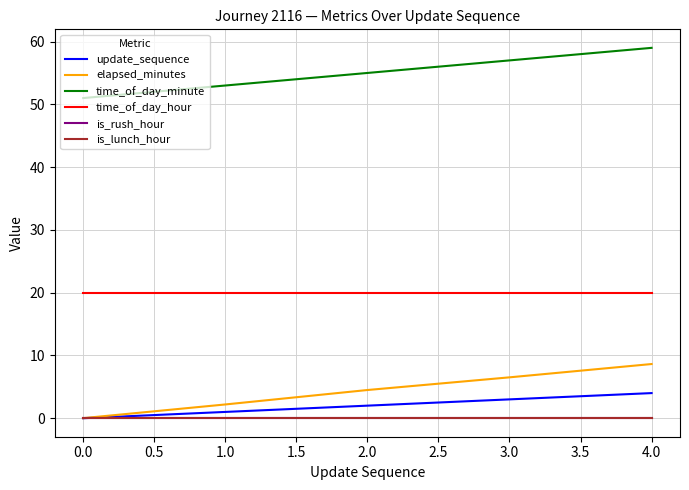

Which series has the largest range (max minus min)?

elapsed_minutes